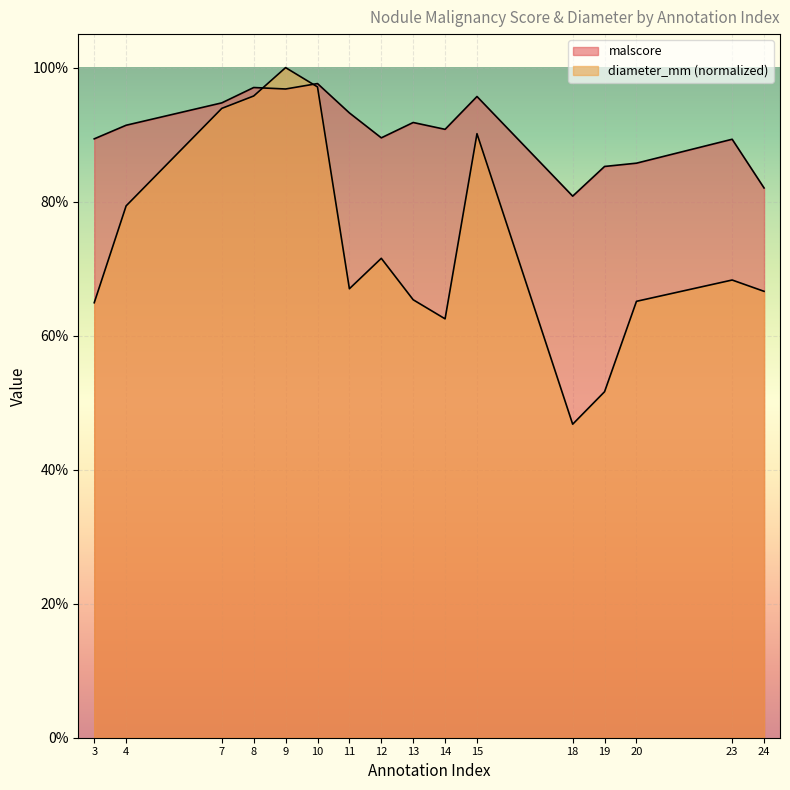

At 20, list the series in order from largest to smallest.

malscore, diameter_mm